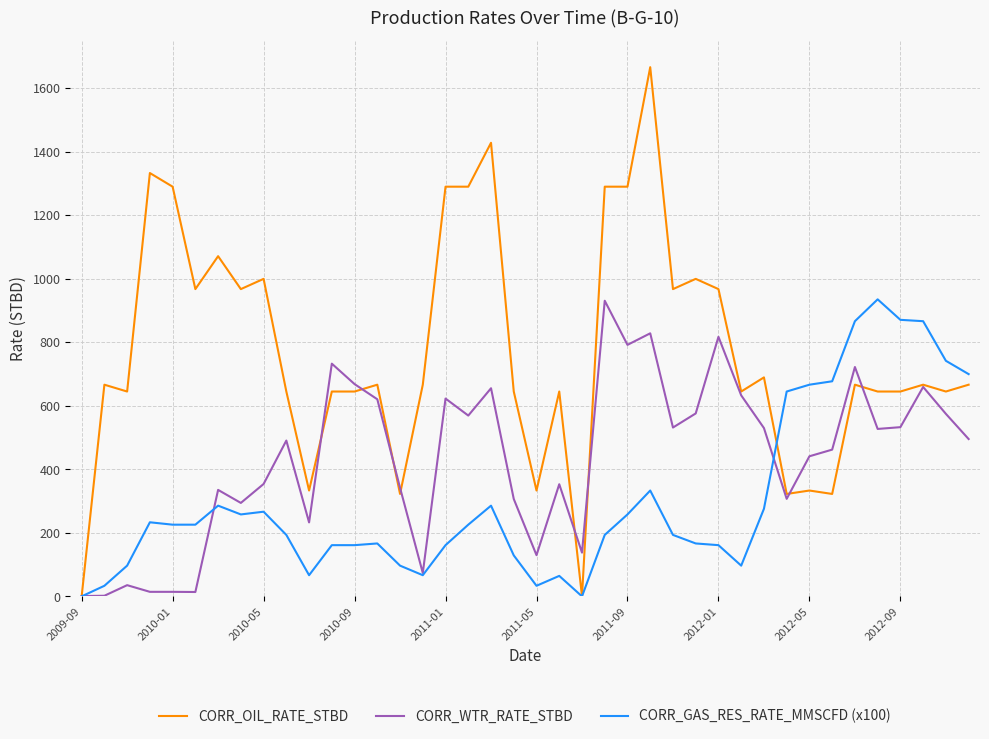

Which series has the largest total across all categories?

CORR_OIL_RATE_STBD